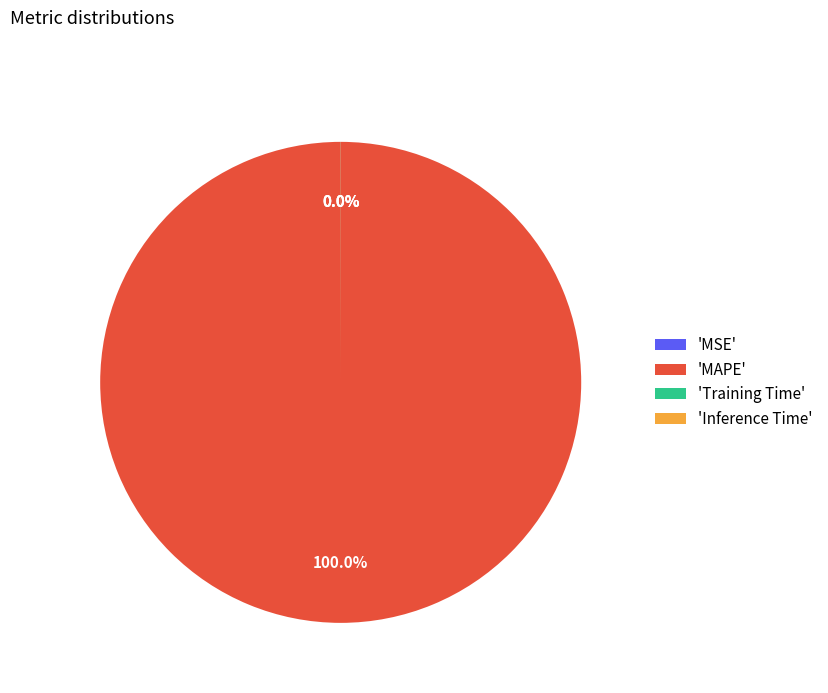

Which slice is the largest?

'MAPE'